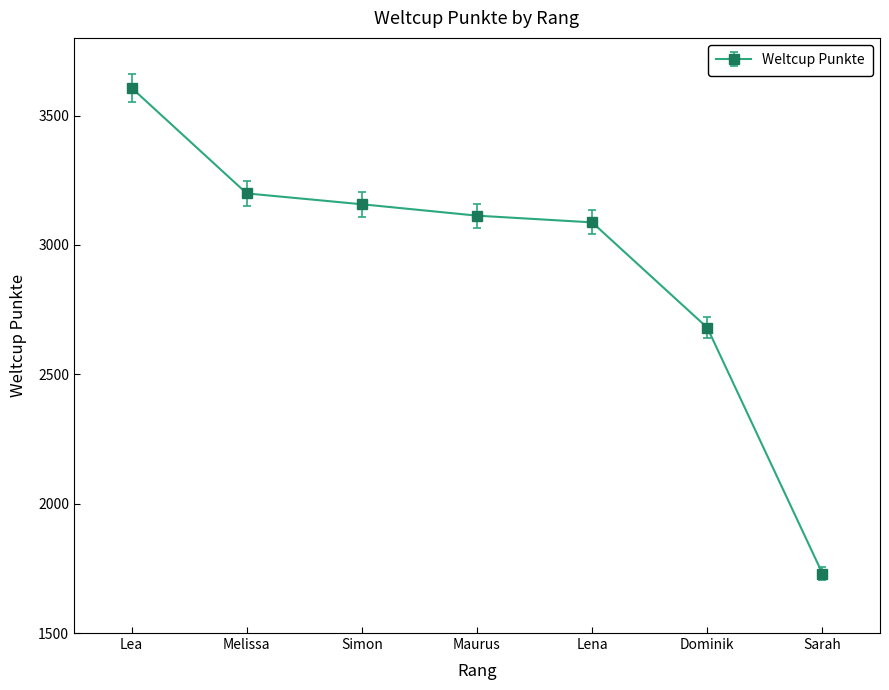

What is the difference between the maximum and second lowest values?

927